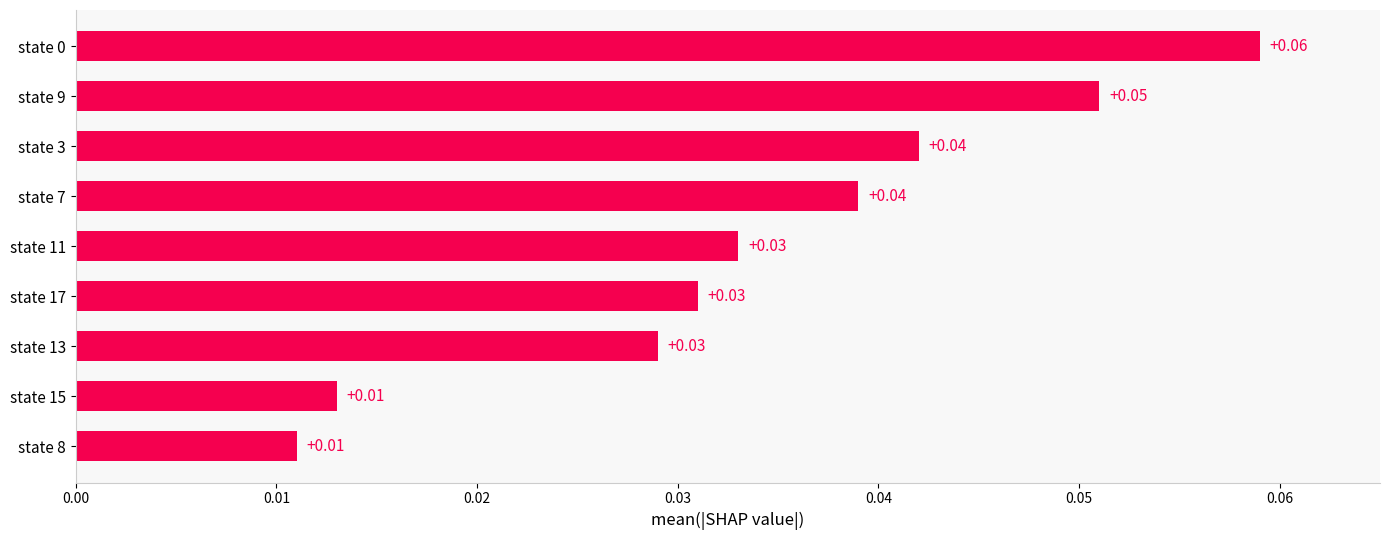

What is the sum of all values?

0.3